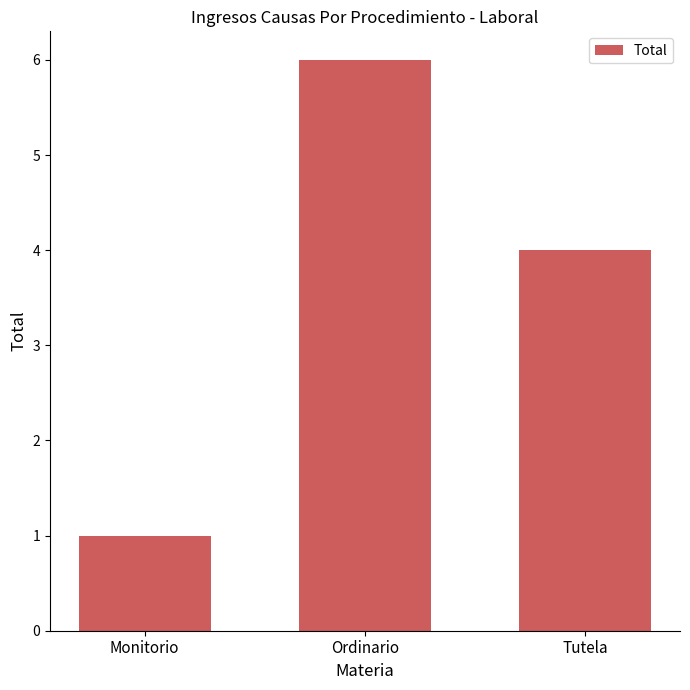

True or false: the data shows 1 at Monitorio.

True